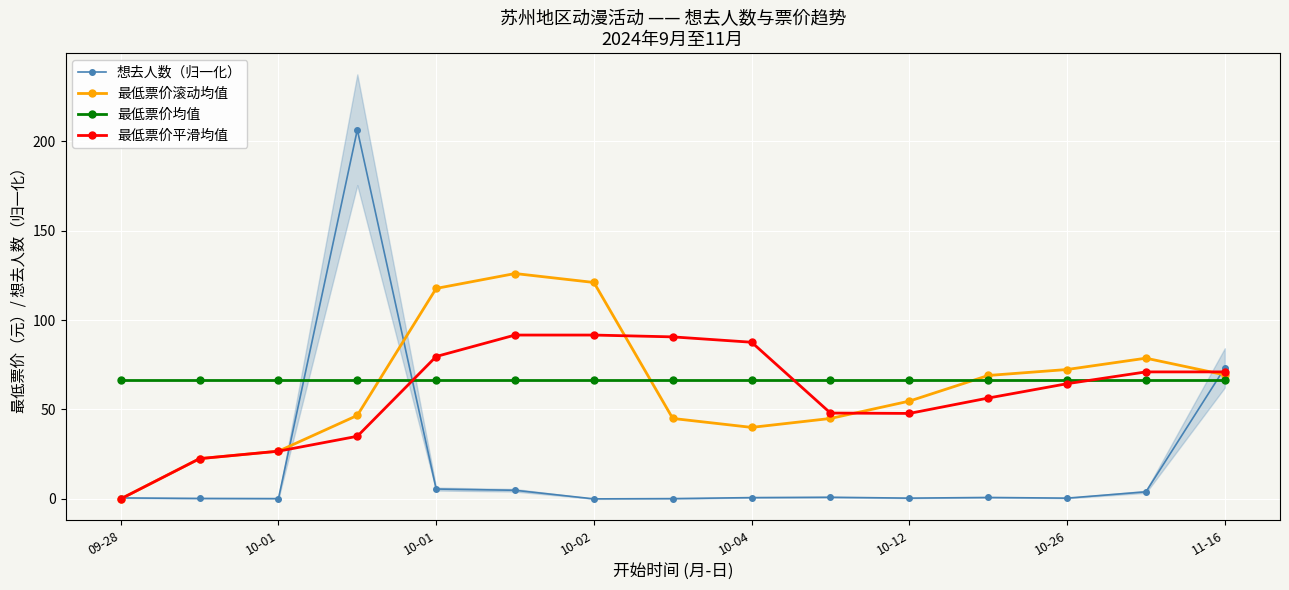

Which series ends up on top after the final intersection of 最低票价滚动均值 and 最低票价平滑均值?

最低票价平滑均值